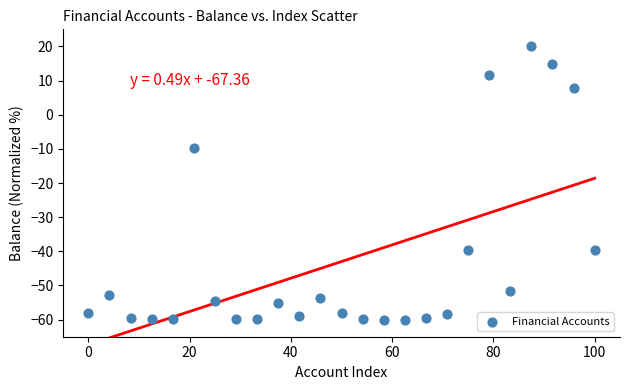

What is the range of Y values (max minus min)?

80.0